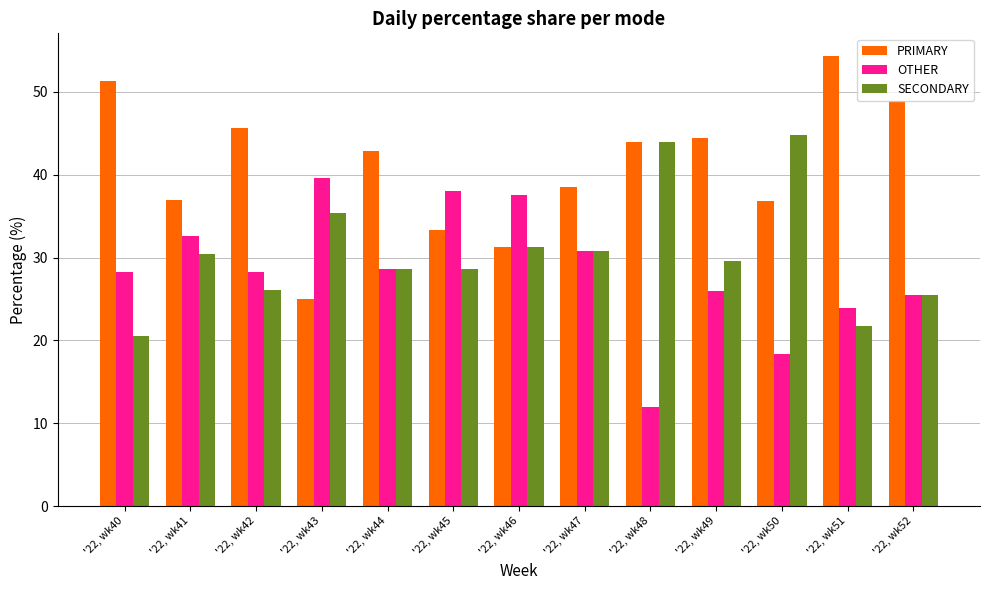

The value of PRIMARY at '22, wk47 is 38.5. True or false?

True